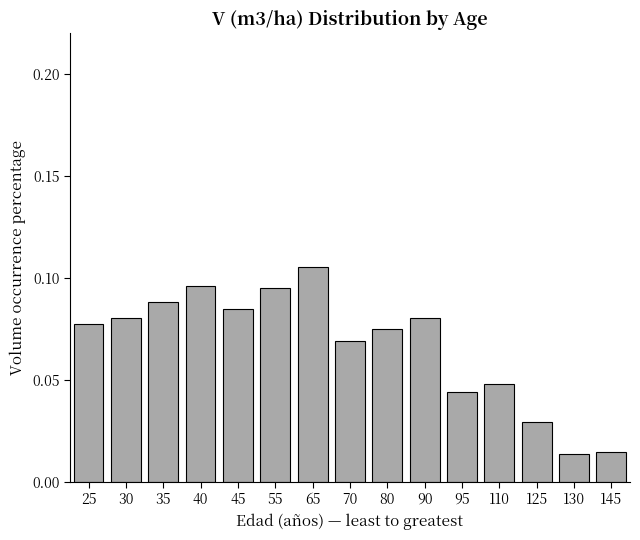

Count the values in the range 0 to 1.

15